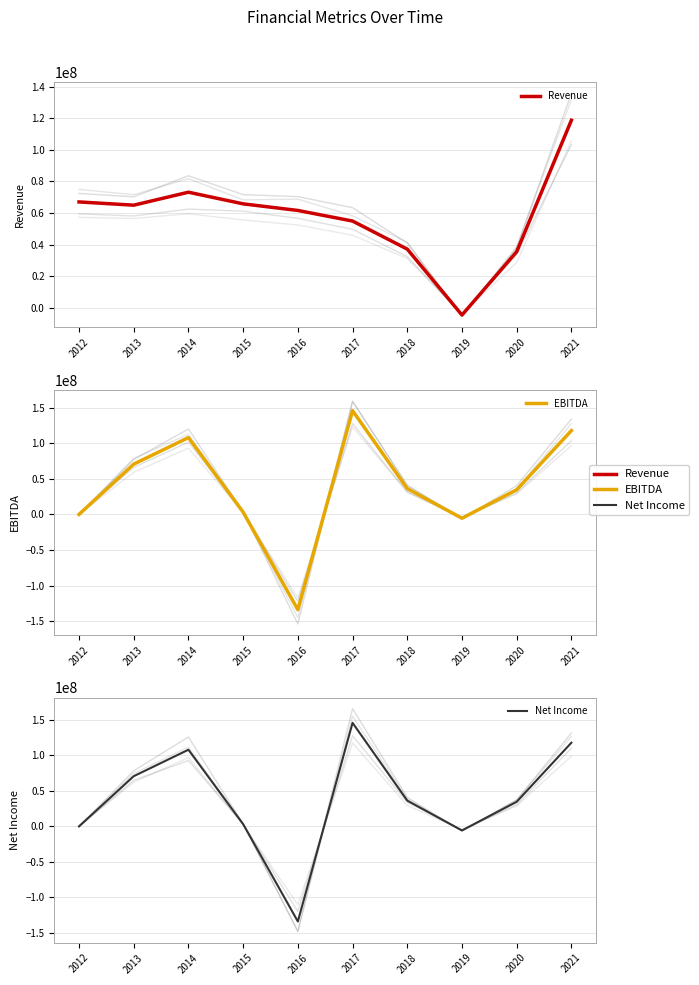

True or false: EBITDA and Revenue cross at least once.

True